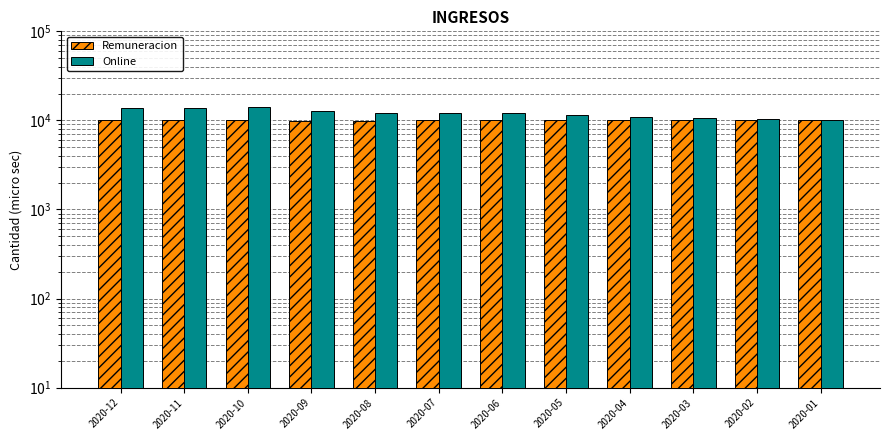

True or false: Online has a value of 11996 at 2020-07.

True